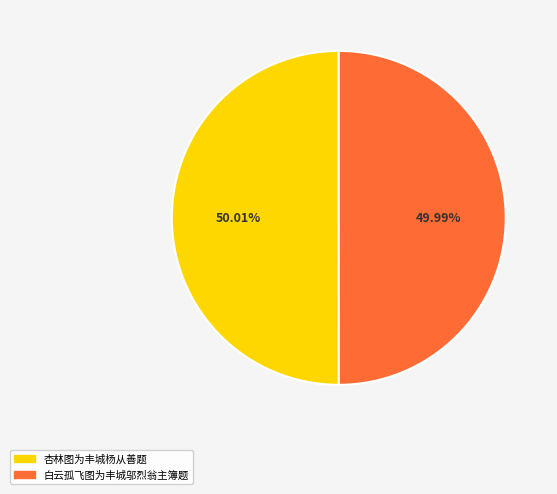

To the nearest percent, what percentage of the pie is 杏林图为丰城杨从善题?

50%